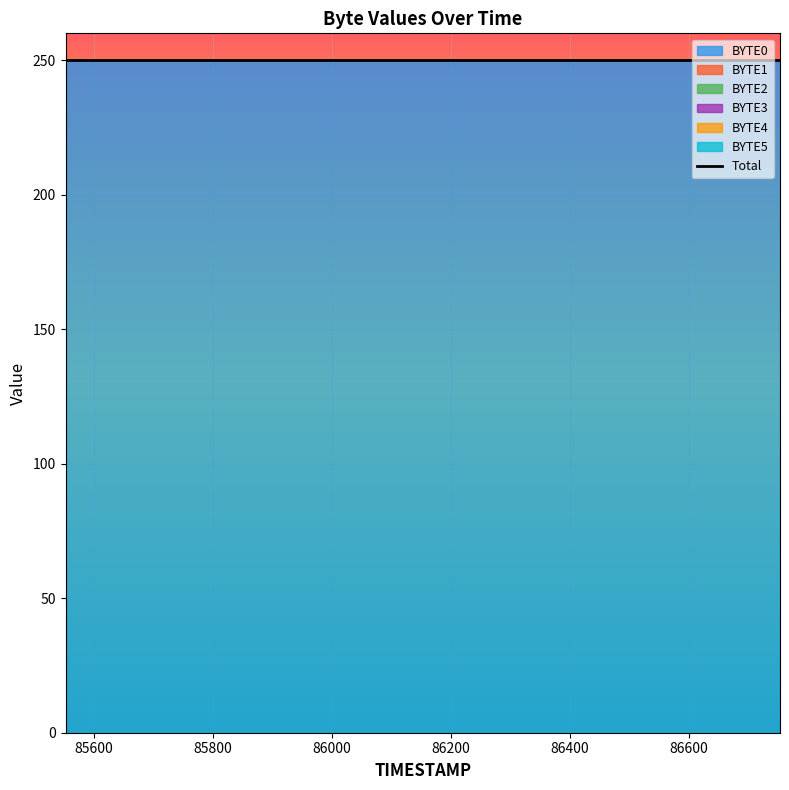

What is the maximum value shown in the chart?

250